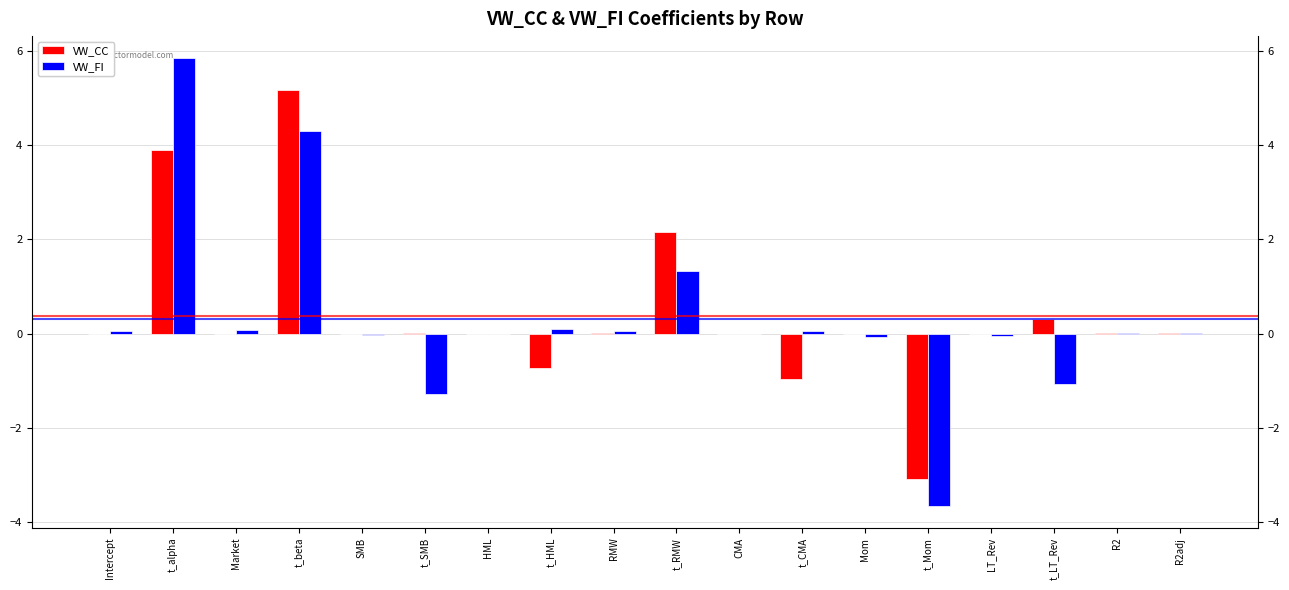

Does the chart contain stacked bars?

No